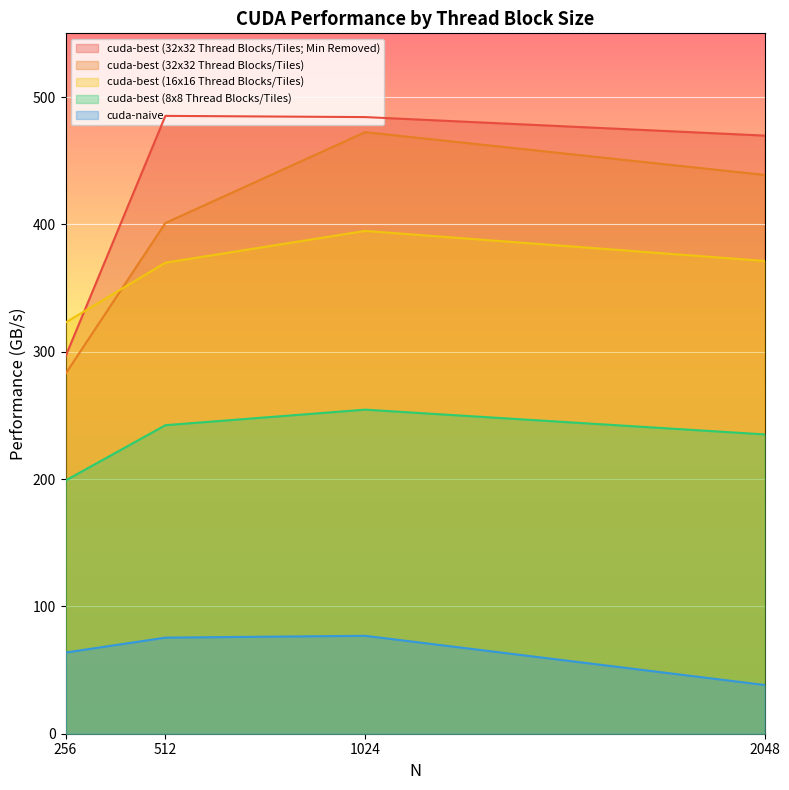

True or false: cuda-naive and cuda-best (32x32 Thread Blocks/Tiles; Min Removed) intersect in this chart.

False